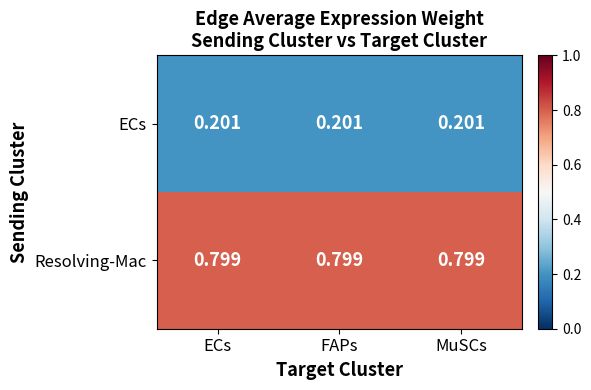

List the series in order of their overall mean, lowest first.

ECs, Resolving-Mac